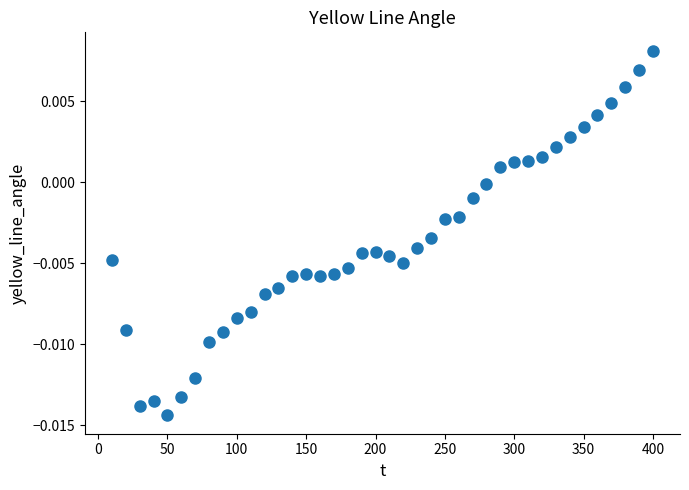

True or false: there are more than 1 points higher than both neighbors.

True